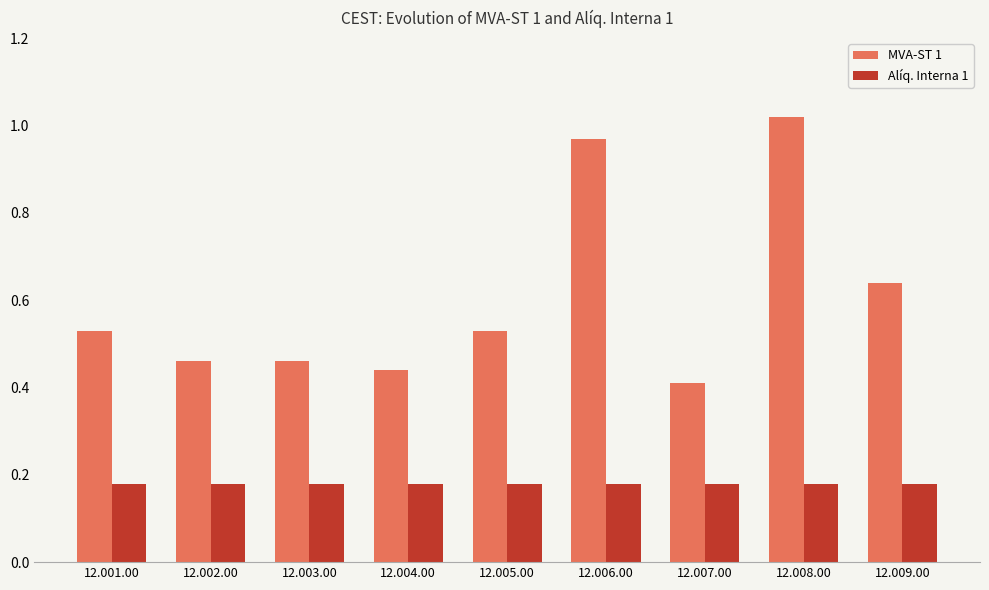

Which series has the largest range (max minus min)?

MVA-ST 1